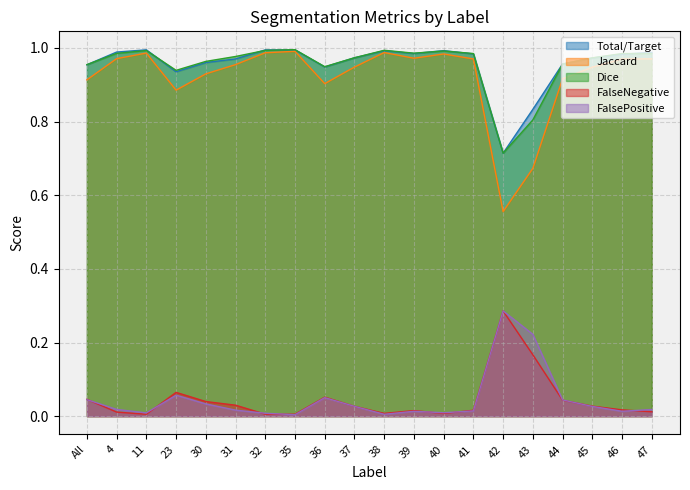

List the series in order of their peak value, lowest first.

FalseNegative, FalsePositive, Jaccard, Total/Target, Dice